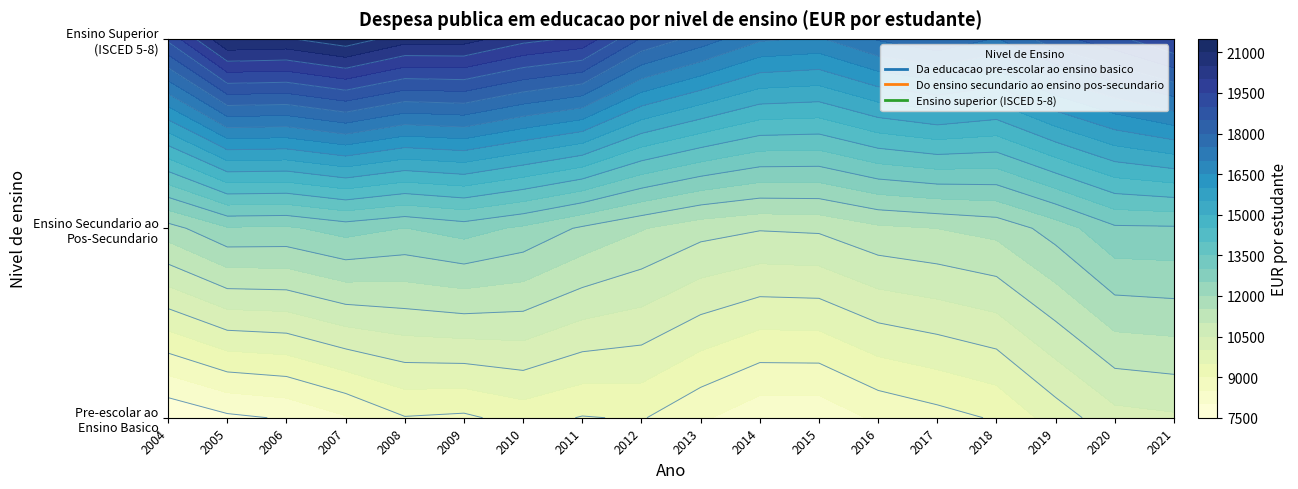

What is the difference between the maximum and second lowest values in the Do ensino secundario ao ensino pos-secundario series?

1848